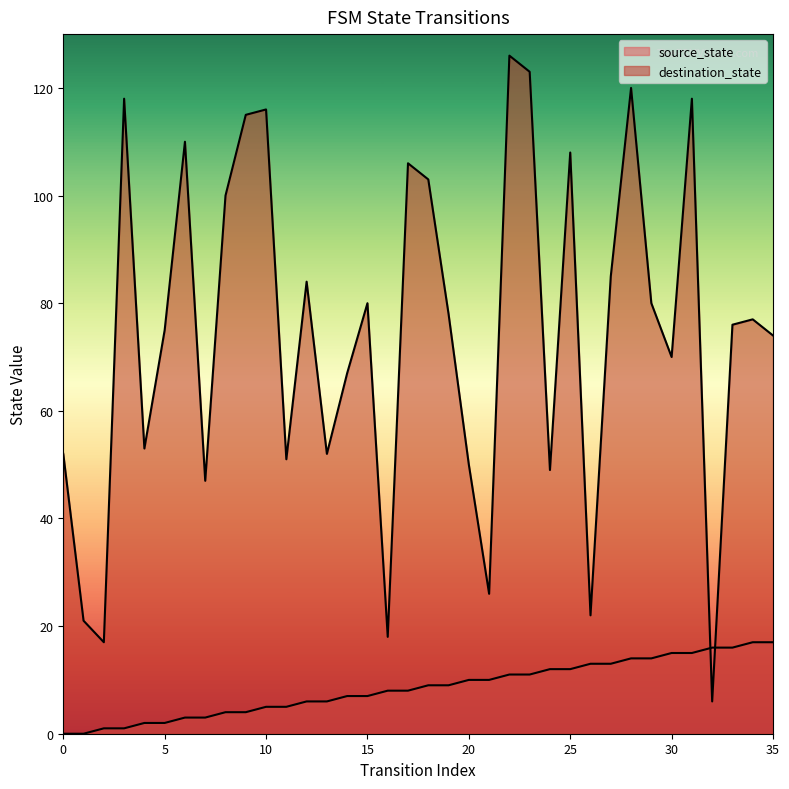

Read the source_state value at 8, to the nearest 5.

5